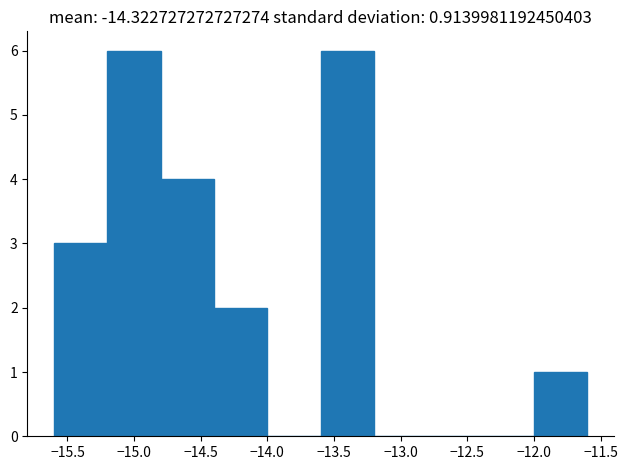

How tall is the bar that spans -12.0 to -11.6 on the x-axis? The values are not printed on the chart, so give them approximately, as read against the axis.

1